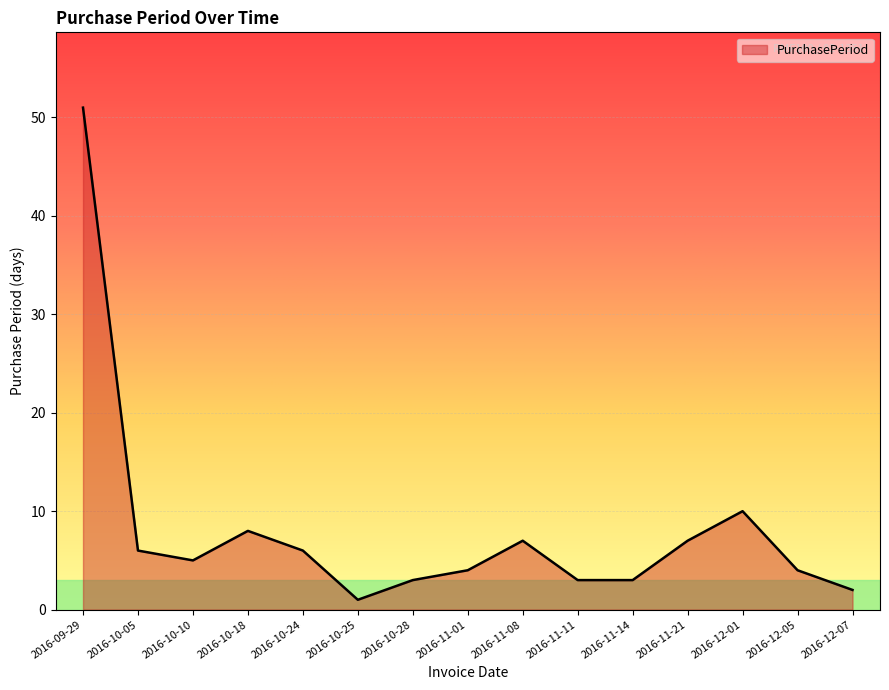

What is the approximate value at 2016-10-05?

6